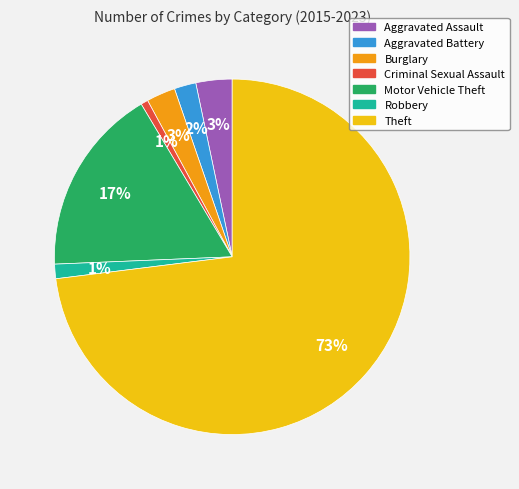

To the nearest percent, what is the difference between the largest and smallest slice percentages?

72%